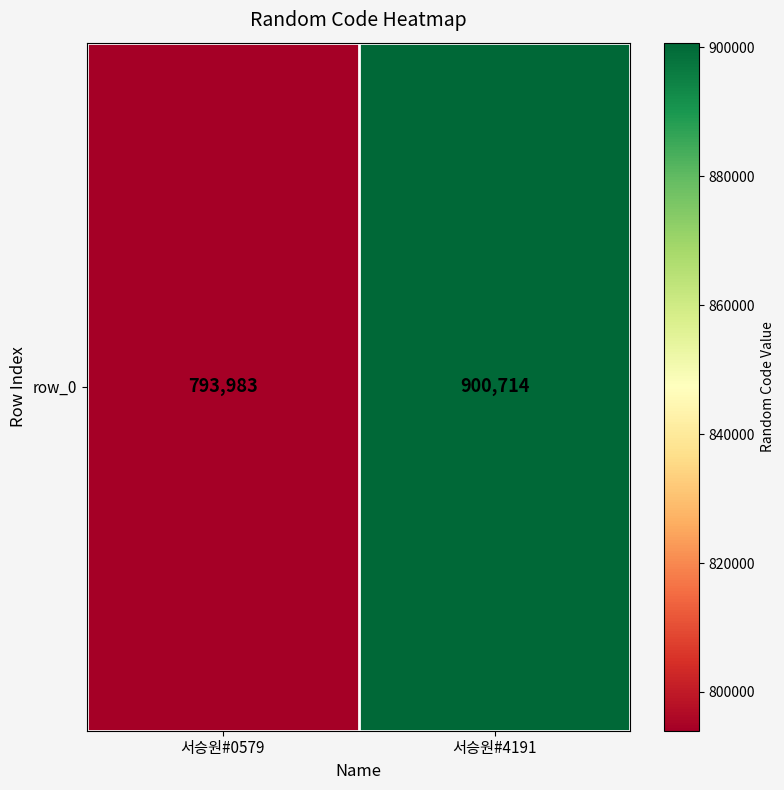

Count the number of categories in the chart.

2